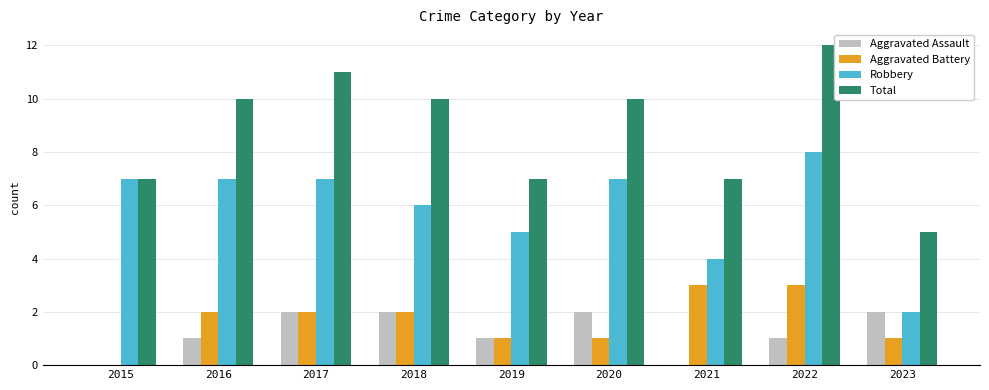

What is the approximate value of Total at 2019?

7